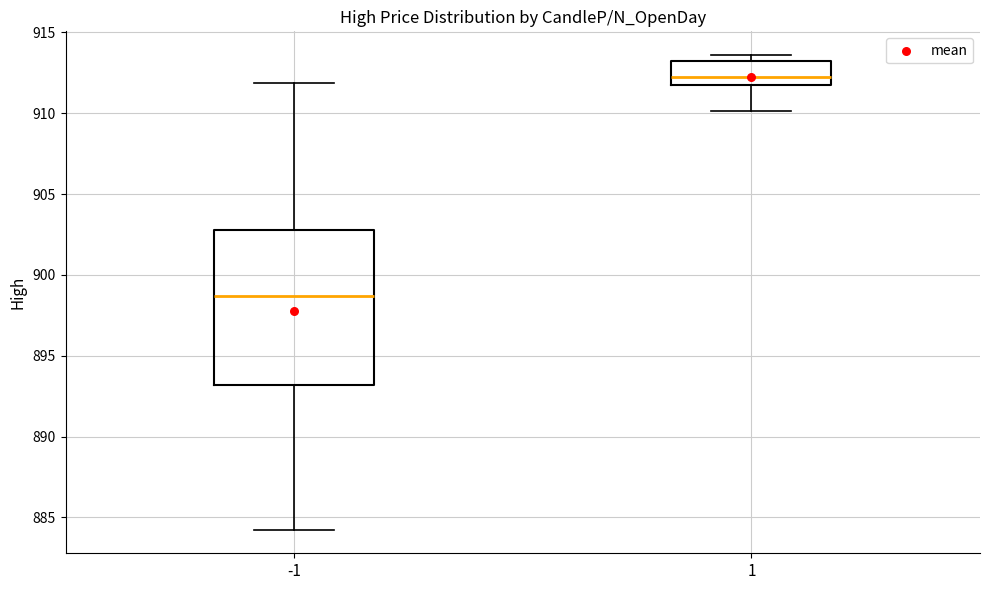

Reading left to right, read every box against the y-axis: the position of its median line, the range the box covers, and the ends of its whiskers. The values are not printed on the chart, so give them approximately, as read against the axis.

-1: median 898.5, box 893.0 to 903.0, whiskers 884.5 to 912.0
1: median 912.0 (just above the box's lower edge), box 912.0 to 913.5, whiskers 910.0 to 913.5 (just above the box's upper edge)